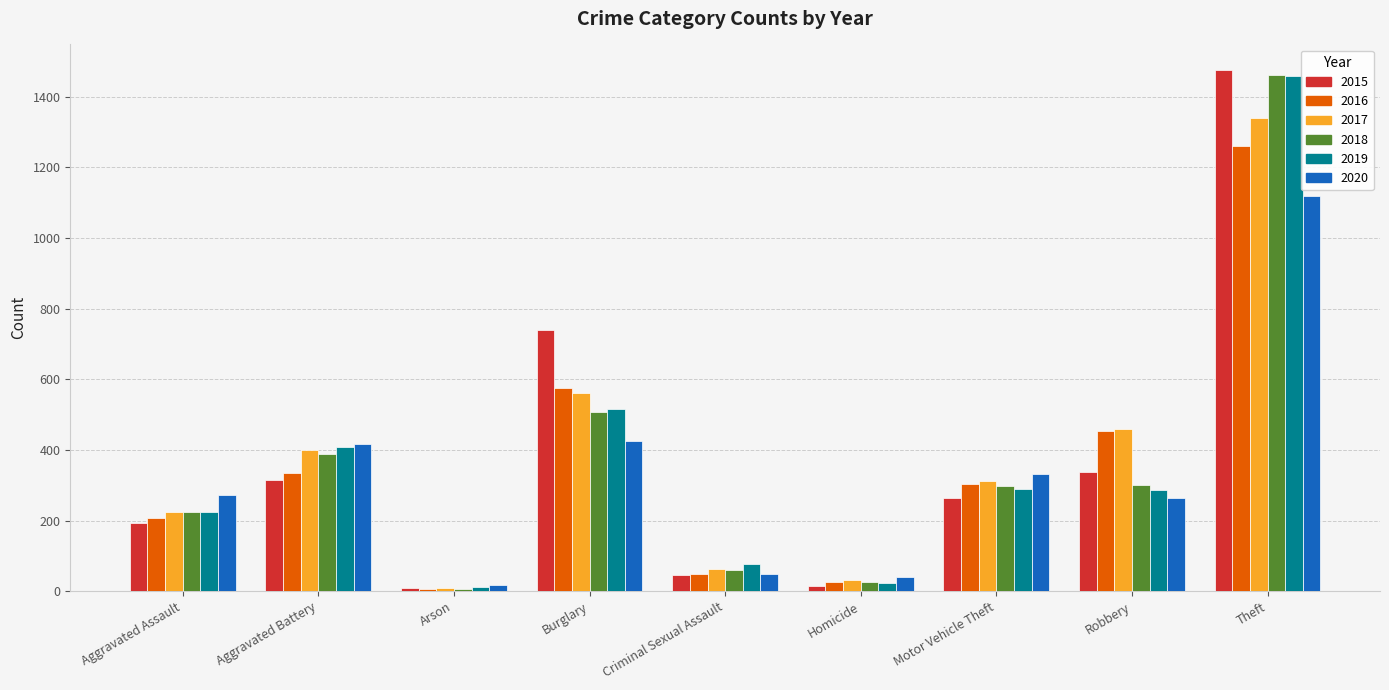

What is the sum of all 2015 values?

3392